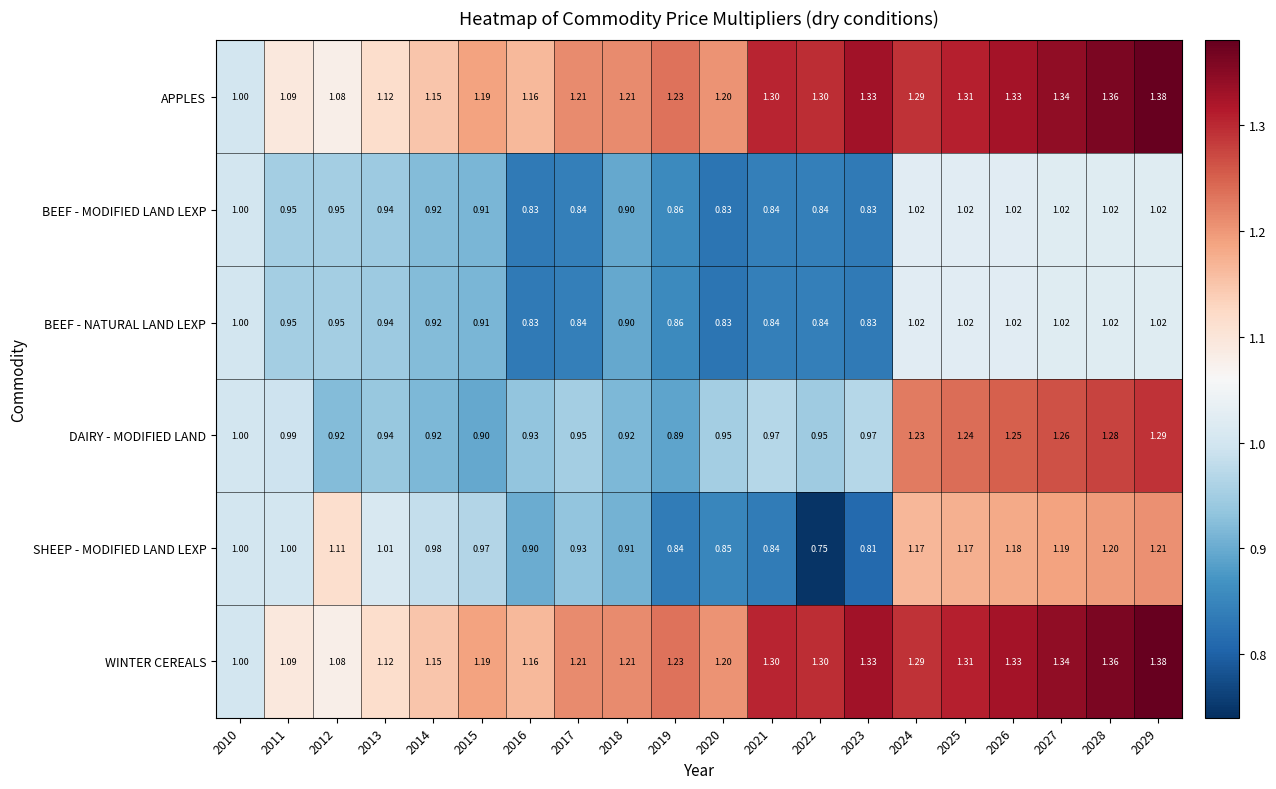

Is the value of DAIRY - MODIFIED LAND at 2025 greater than the value of SHEEP - MODIFIED LAND LEXP at 2028?

Yes